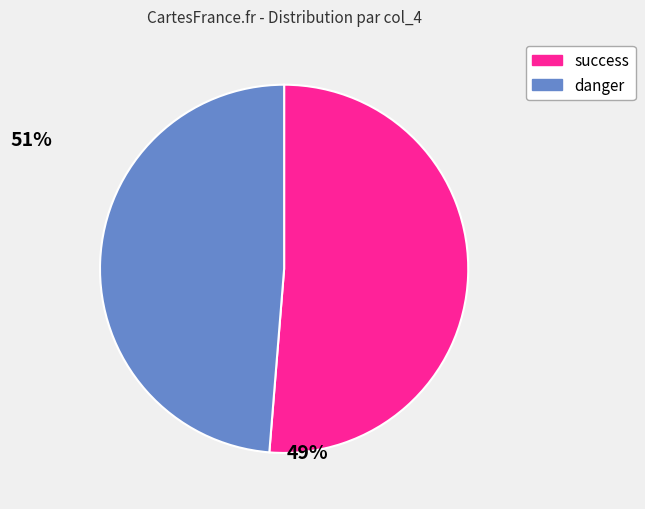

How many slices are in this pie chart?

2